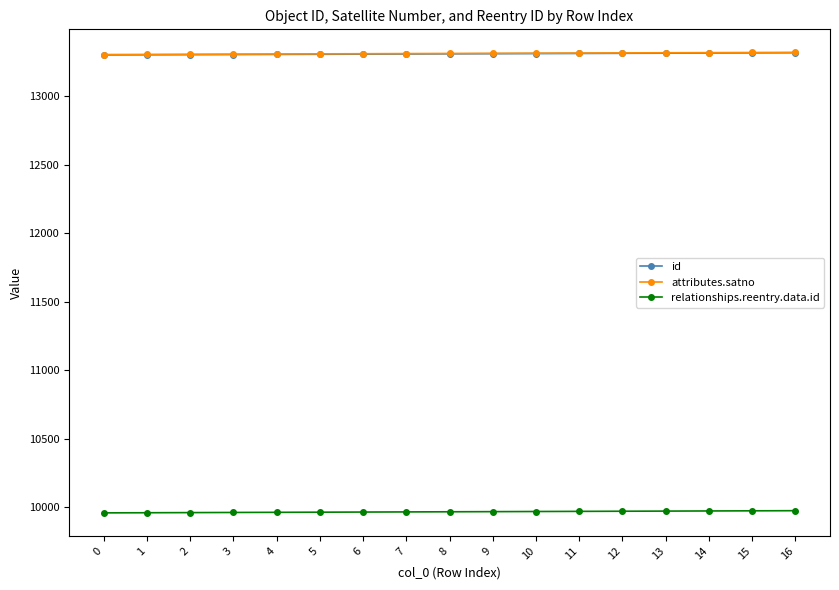

Is the value of attributes.satno at 15 greater than the value of relationships.reentry.data.id at 10?

Yes